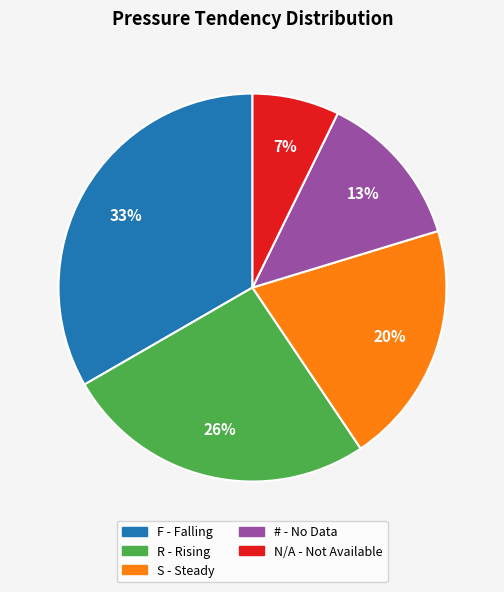

To the nearest percent, what is the average slice percentage?

20%